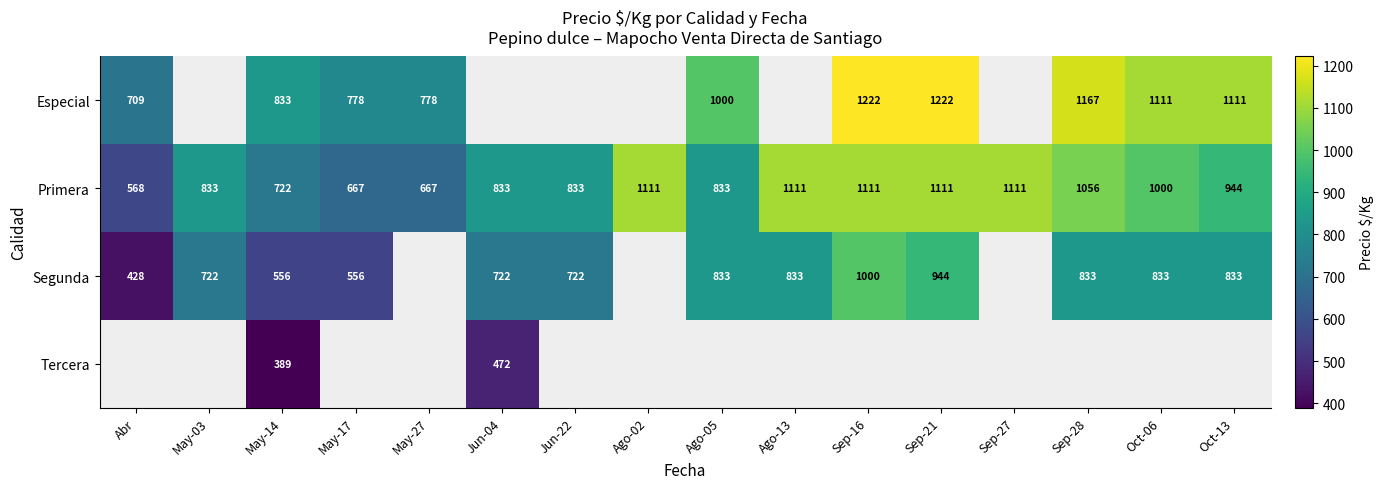

Is it true that Primera equals 1679 at Oct-13?

False